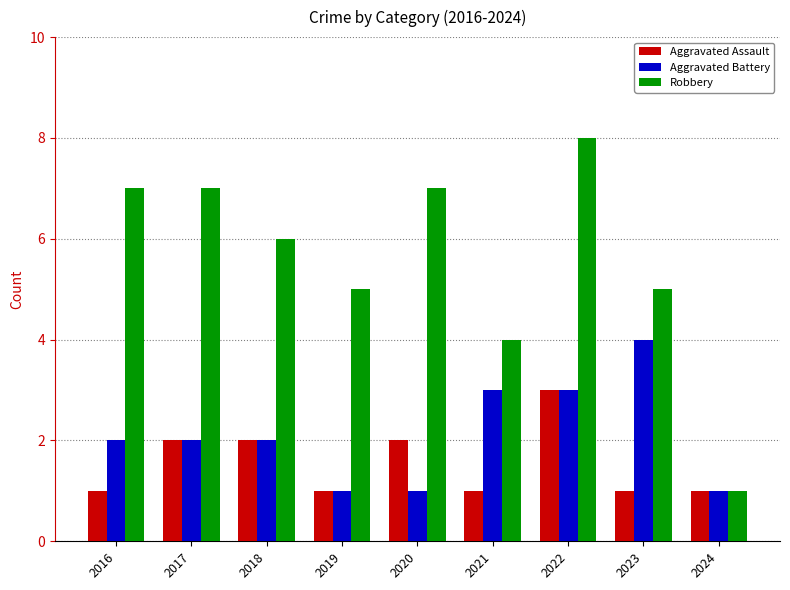

Which series has the largest range (max minus min)?

Robbery